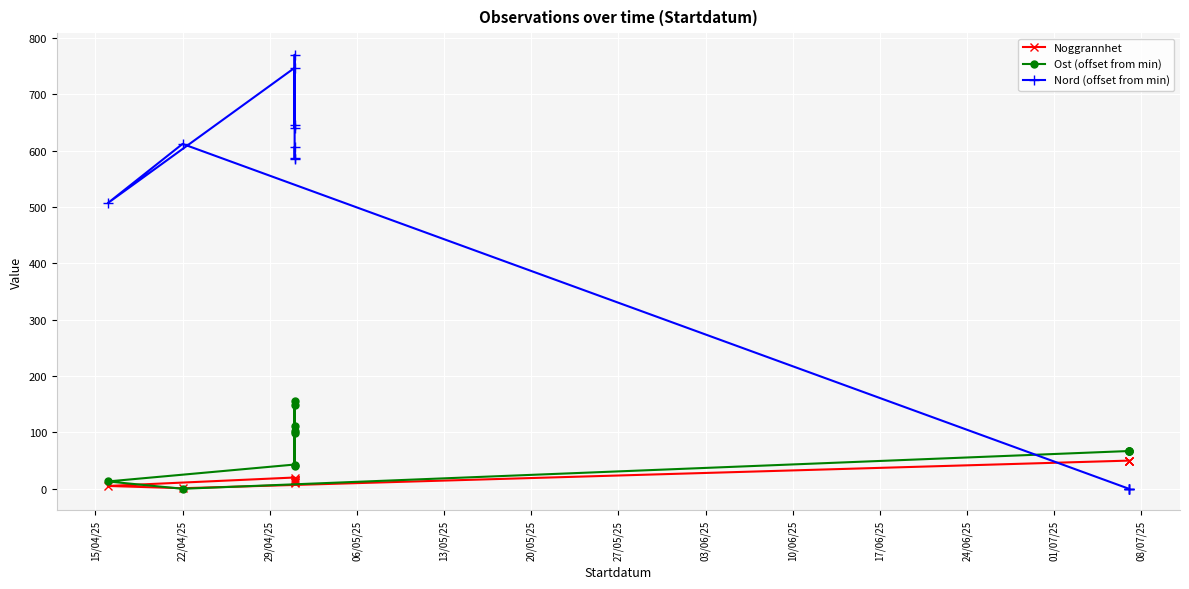

What is the difference between the highest and lowest values at 08/07/25?

67